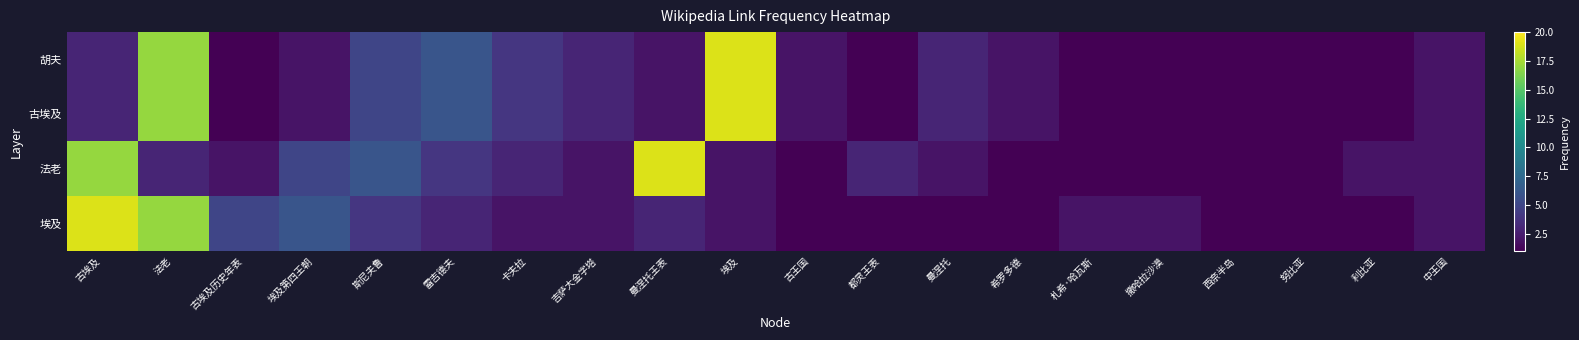

At 古埃及历史年表, list the series in order from smallest to largest.

胡夫, 古埃及, 法老, 埃及